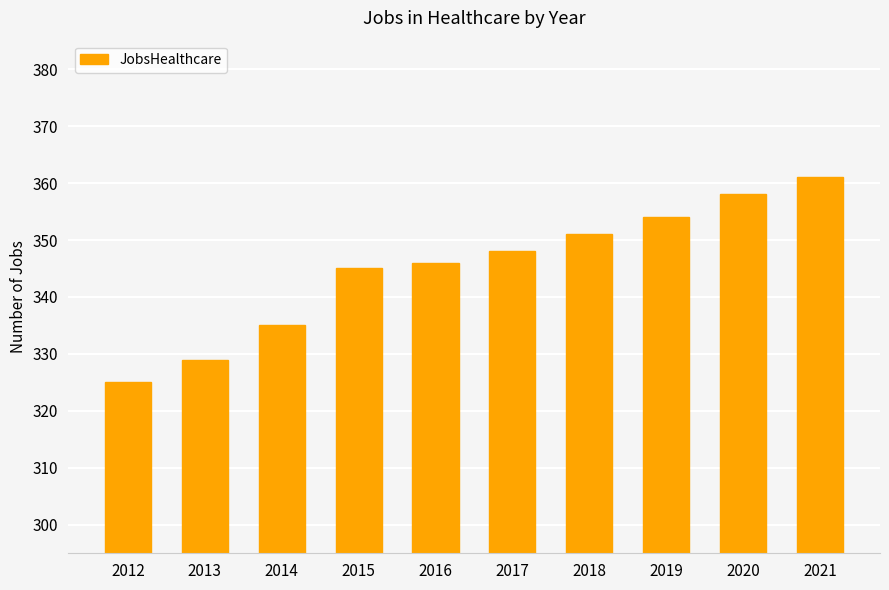

True or false: the data shows 161 at 2015.

False